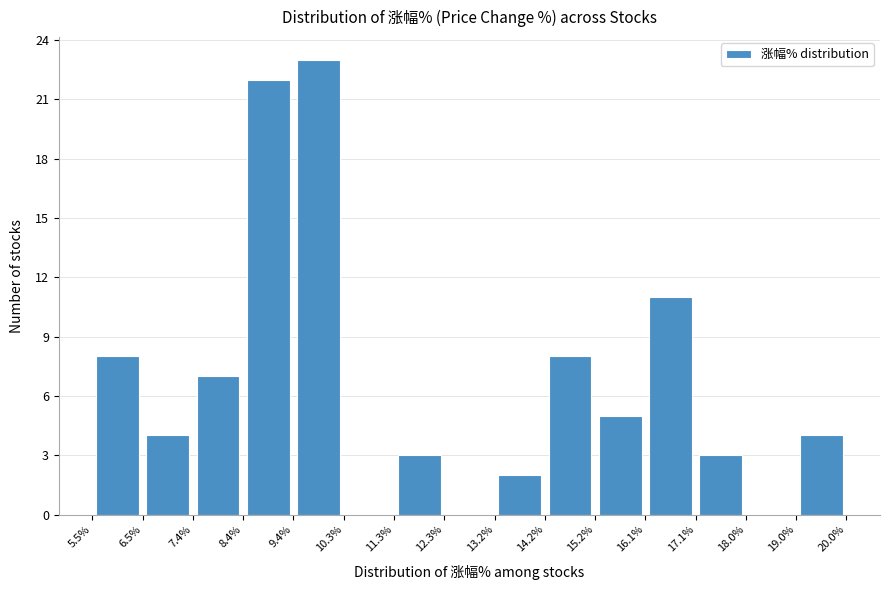

Over which range of the x-axis is the bar tallest?

9.4% to 10.3%